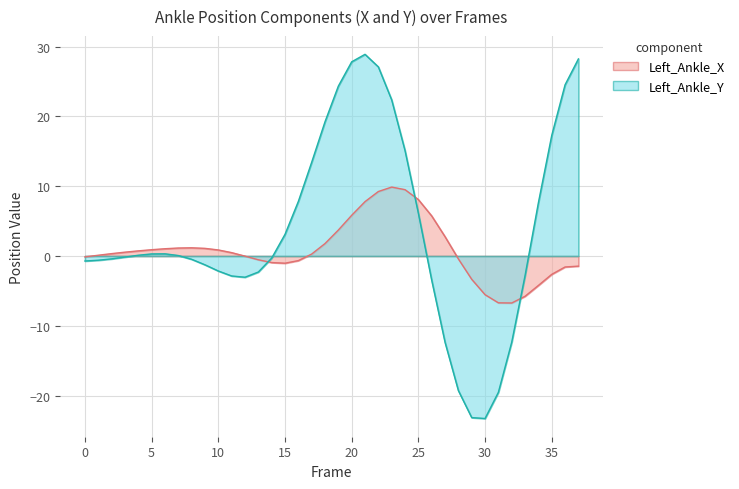

After their last crossing, which series has the higher values: Left_Ankle_X or Left_Ankle_Y?

Left_Ankle_Y